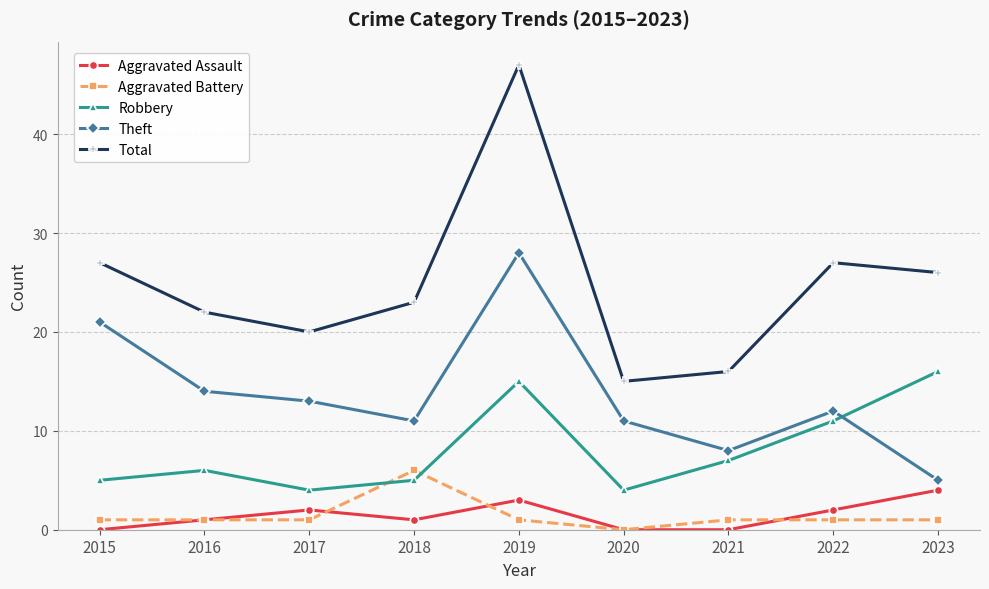

At which category is the sum across all series the highest?

2019